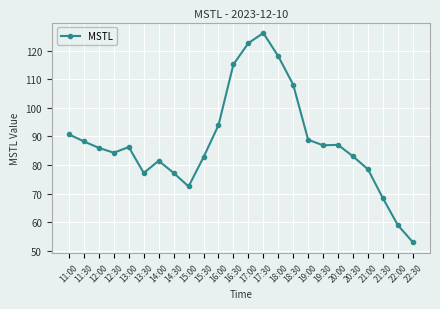

What is the change in value from 11:30 to 20:30?

-5.2